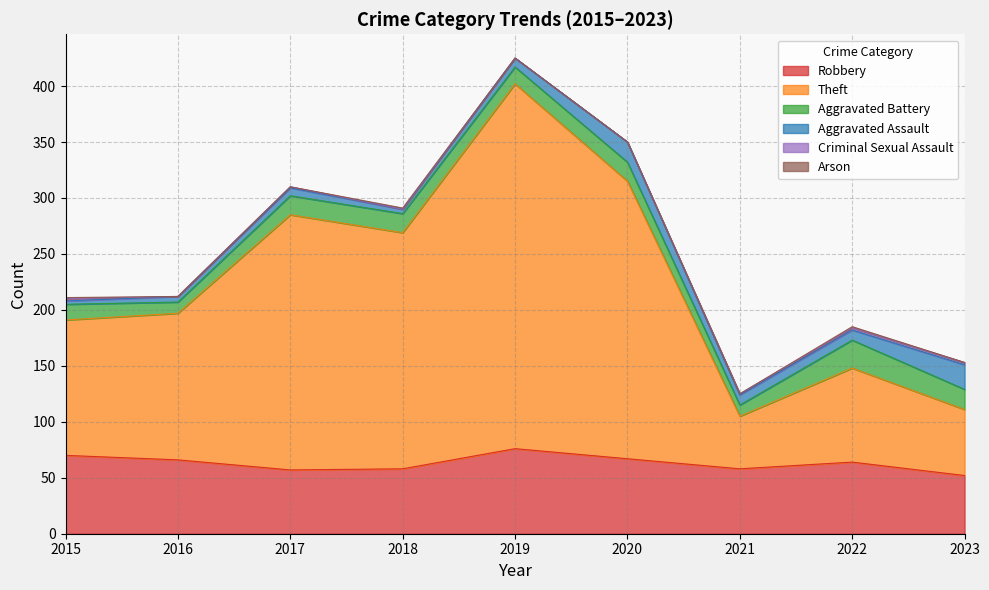

Rank the series at 2020 from highest to lowest value.

Theft, Robbery, Aggravated Assault, Aggravated Battery, Criminal Sexual Assault, Arson